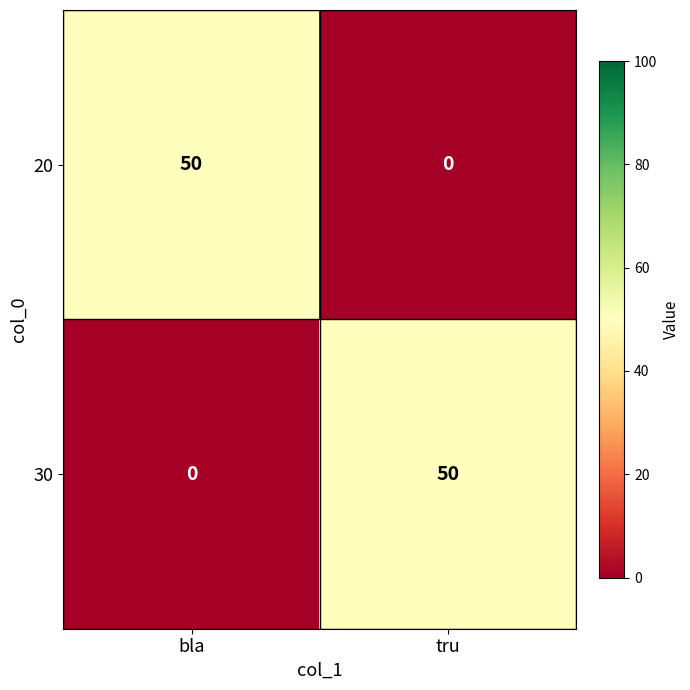

At how many categories does at least one series exceed 46?

2